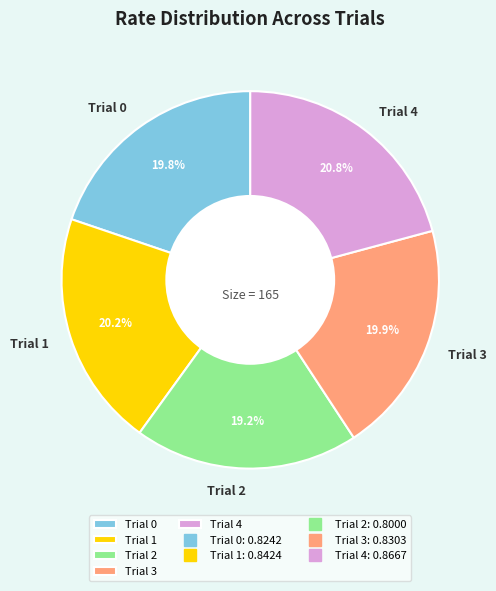

To the nearest percent, what is the combined percentage of Trial 1 and Trial 4?

41%